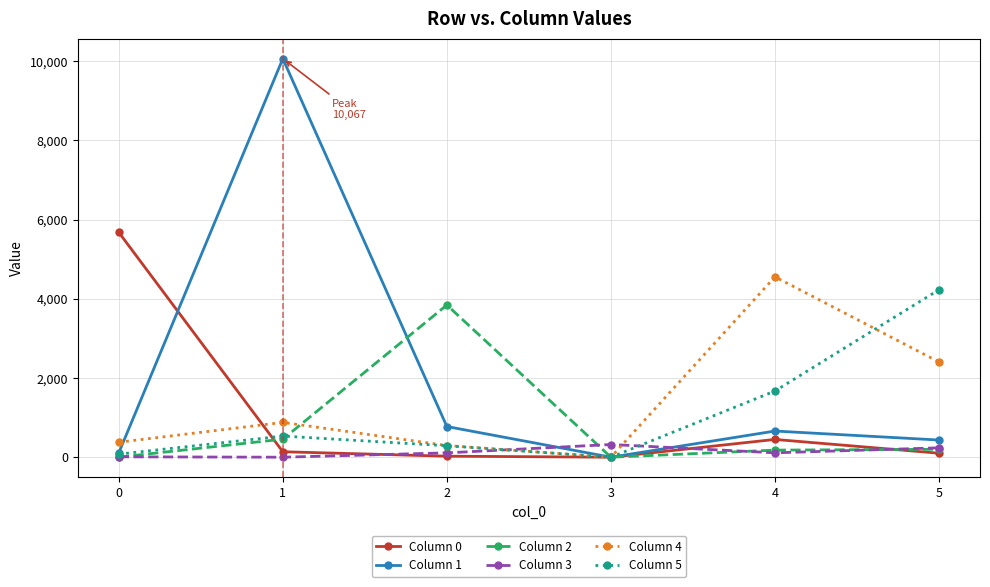

True or false: Column 0 has more than 1 points higher than both neighbors.

False